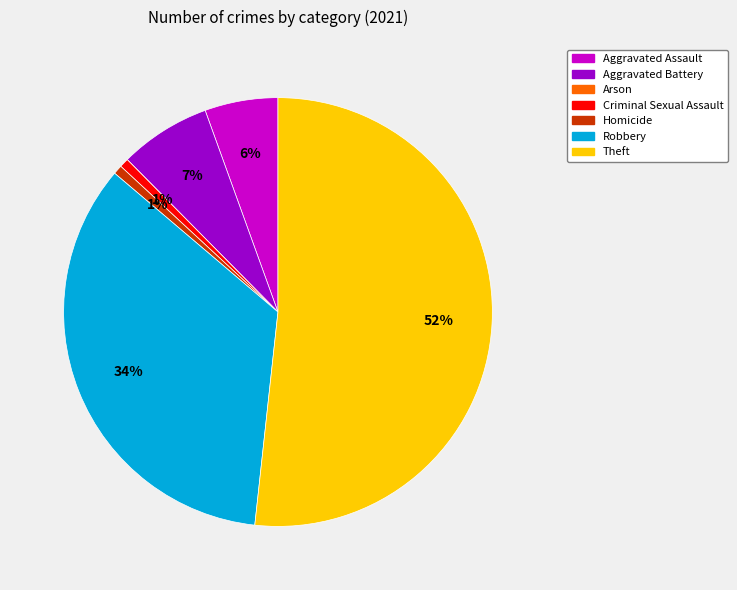

Which slice is the largest?

Theft